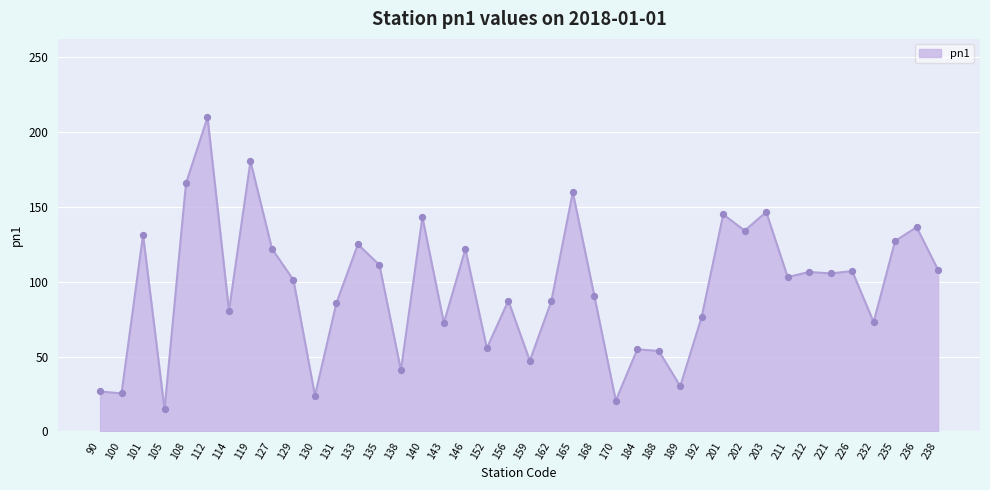

What is the change in value from 159 to 165?

+112.5